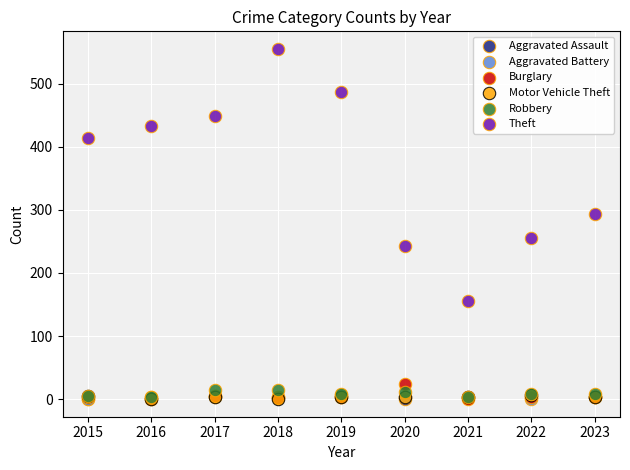

Which series contains the highest Y value?

Theft